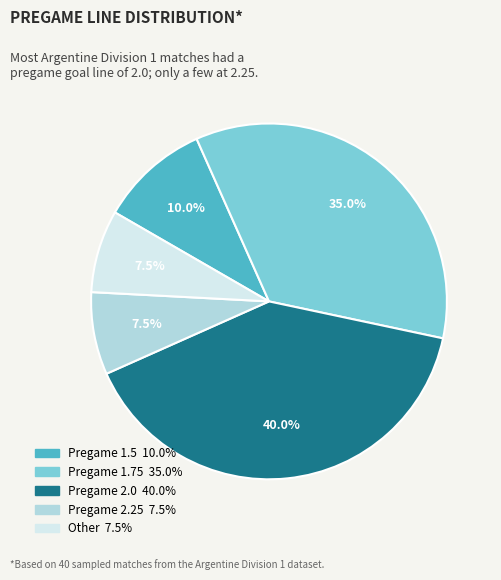

To the nearest percent, what is the average slice percentage?

20%